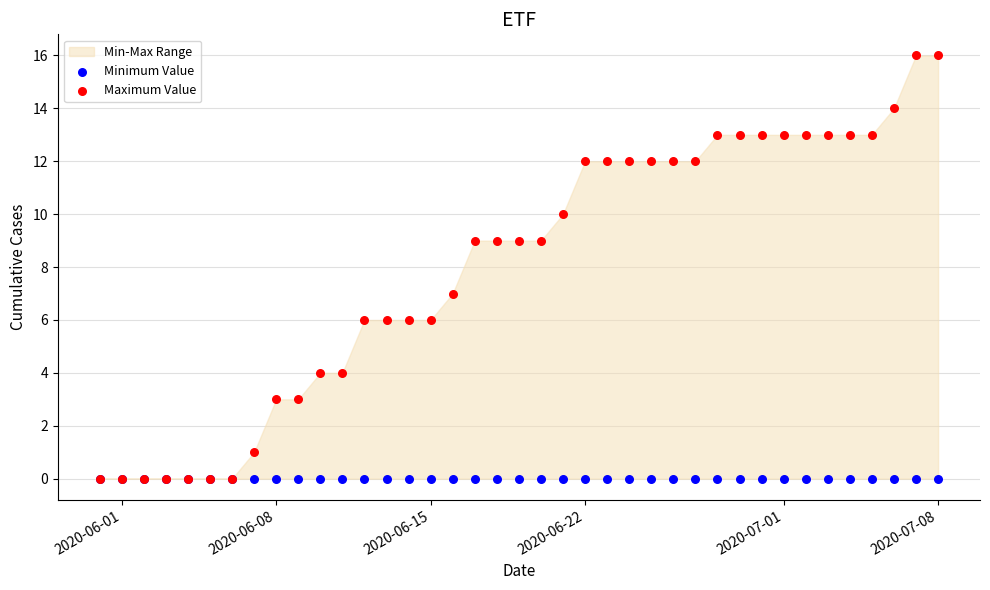

Which series has the largest Y range (max minus min)?

Maximum Value